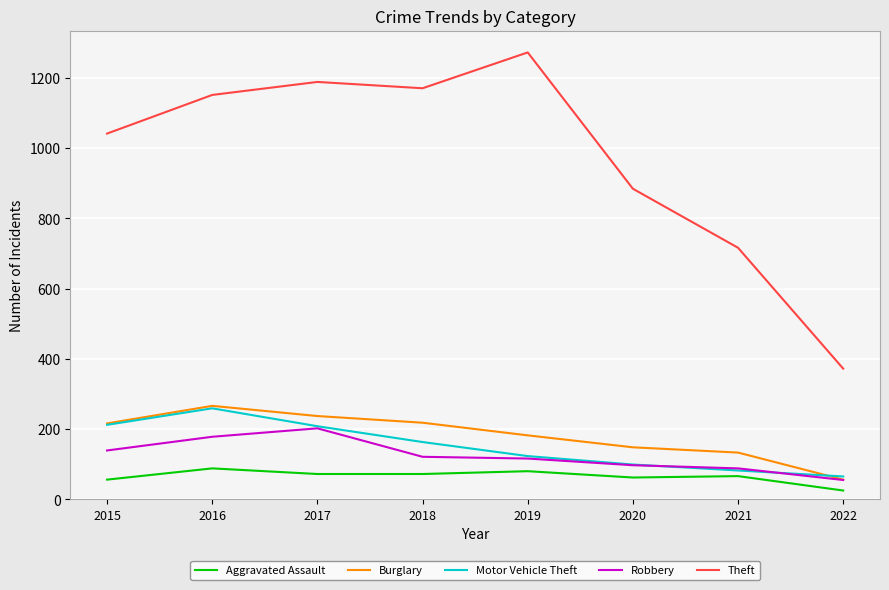

Read the Burglary value at 2018, to the nearest 10.

220